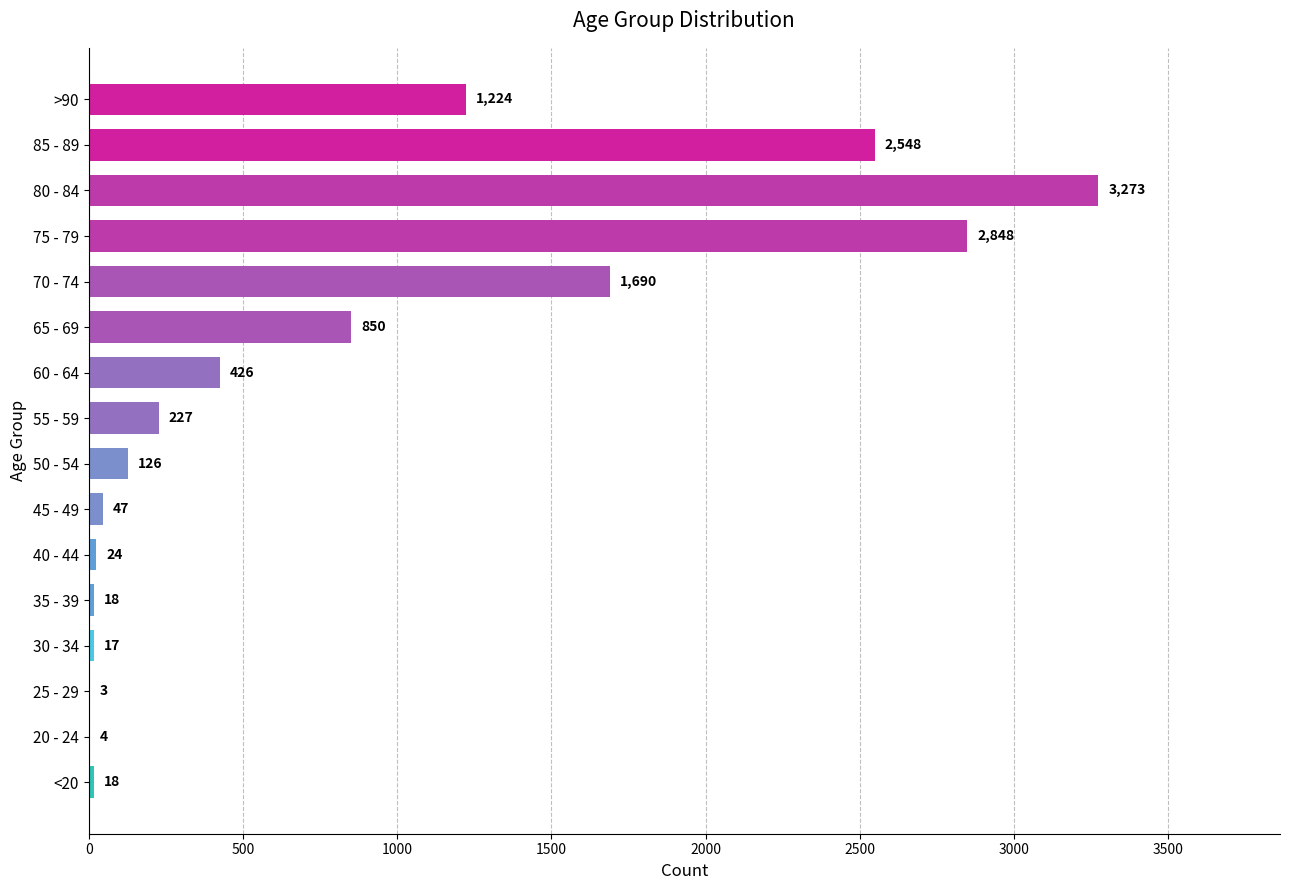

Which label corresponds to the largest value in the chart?

80 - 84